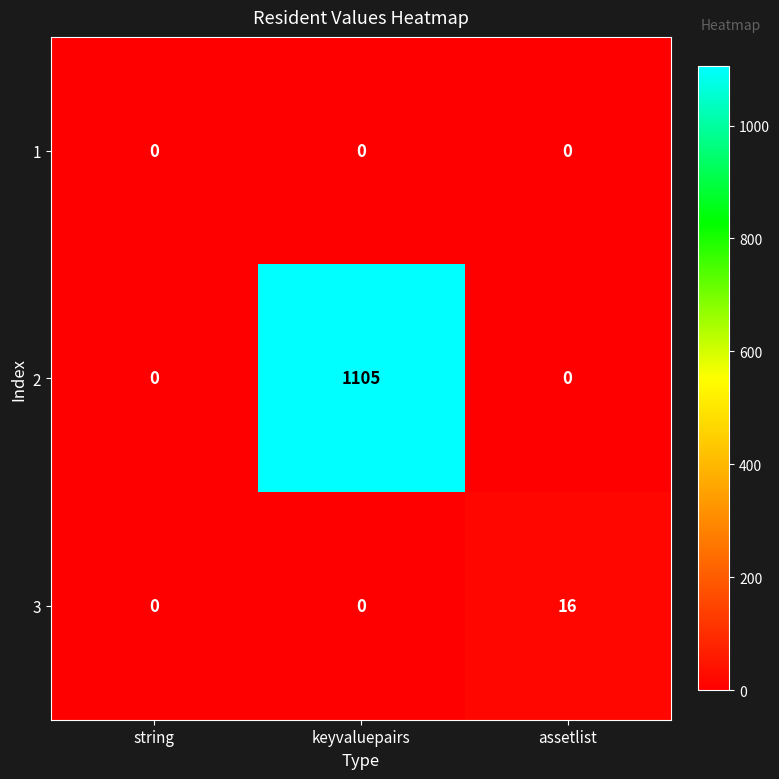

What is the difference between the highest and lowest values at assetlist?

16